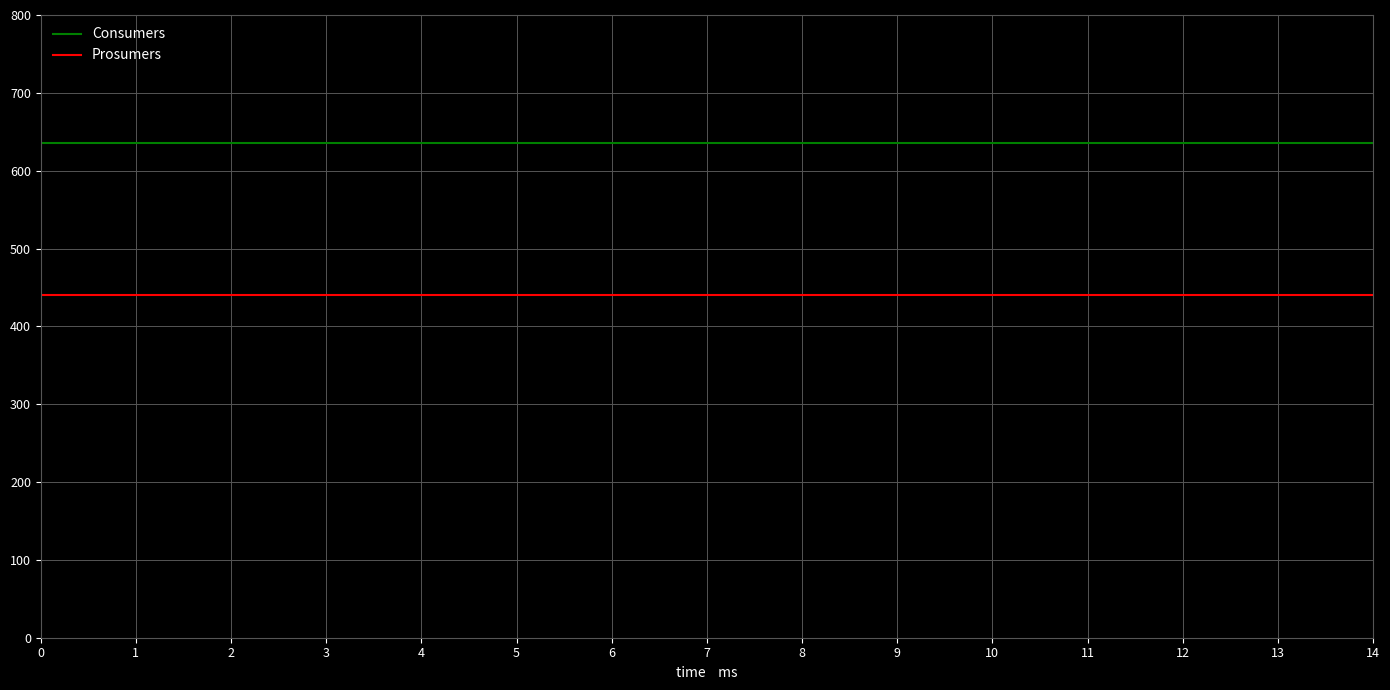

Reading left to right, extract all data points from this chart.

Consumers: 635	635	635	635	635	635	635	635	635	635	635	635	635	635	635
Prosumers: 440	440	440	440	440	440	440	440	440	440	440	440	440	440	440